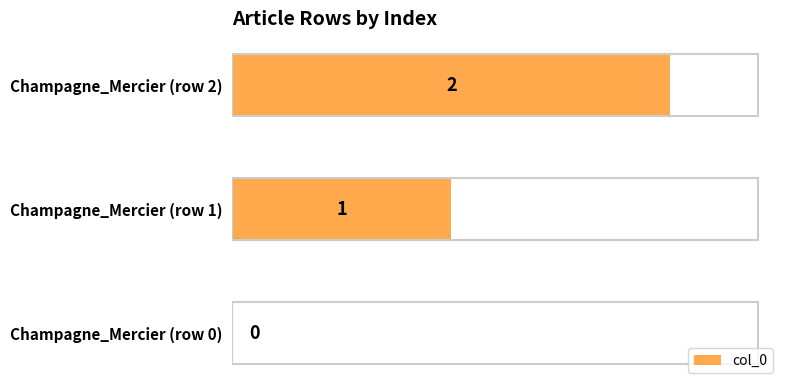

At which label is the value closest to 1?

Champagne_Mercier (row 1)